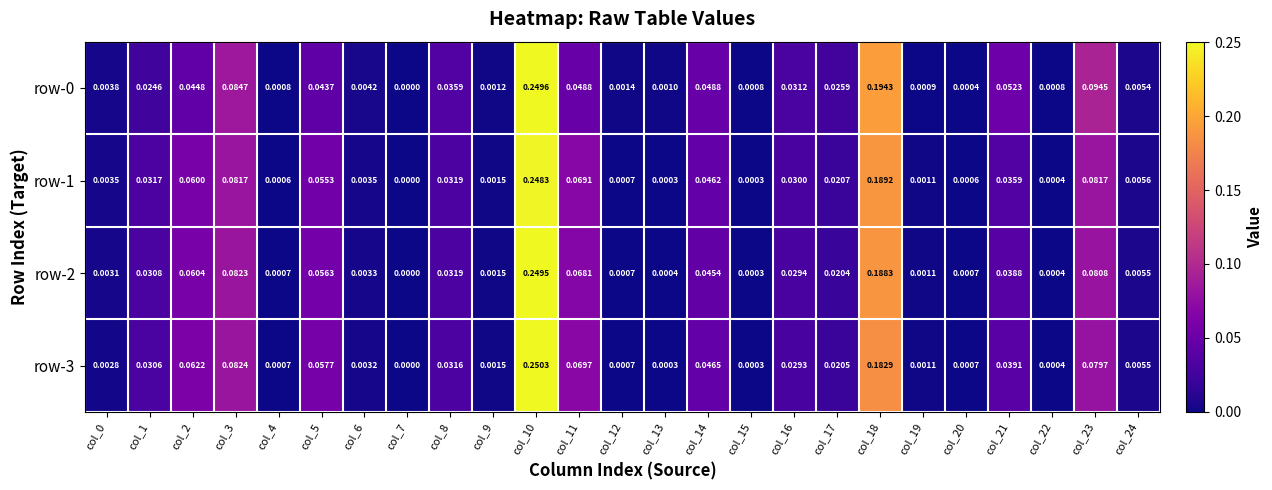

Which series has the largest total across all categories?

row-2